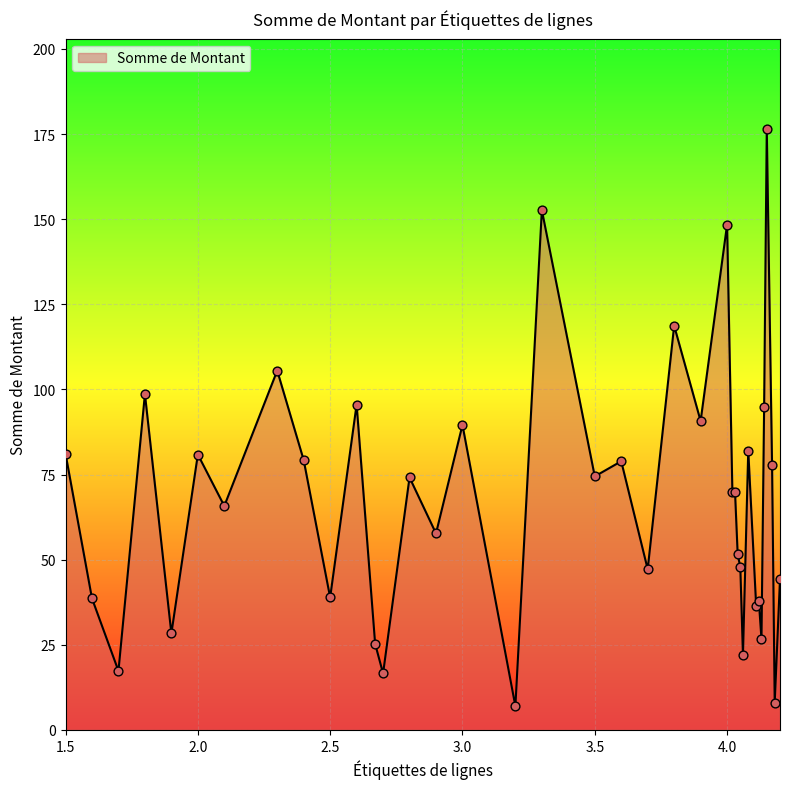

What is the minimum value shown in the chart?

7.0